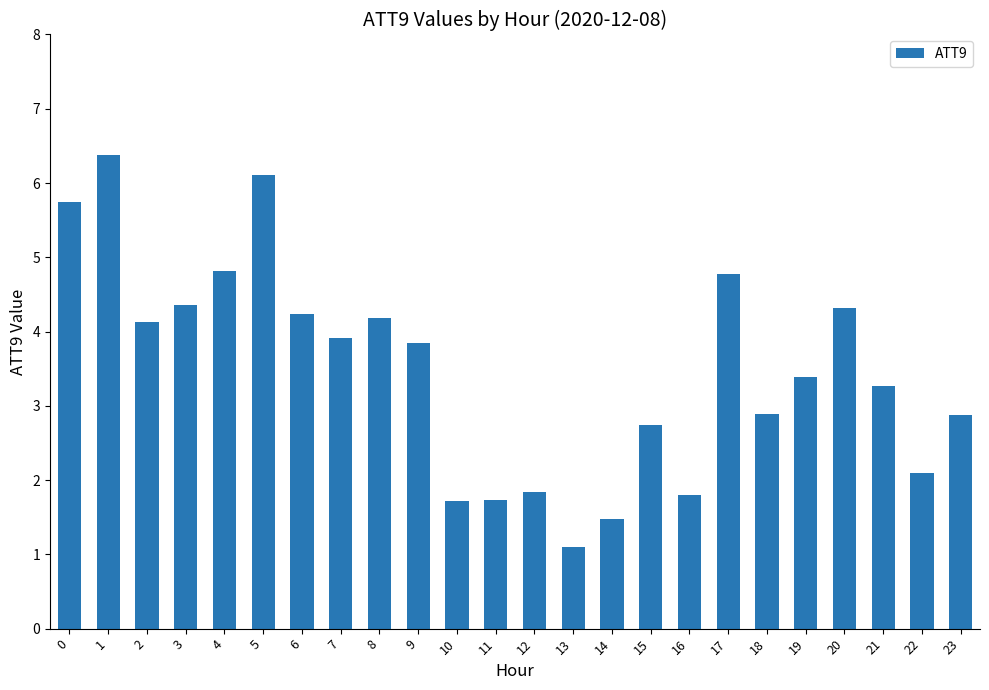

Does the chart contain stacked bars?

No